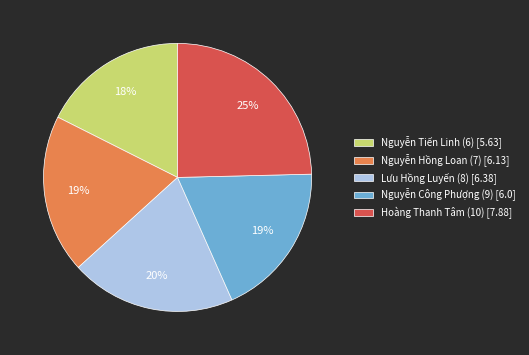

The Nguyễn Tiến Linh (6) slice represents 18% of the pie. True or false?

True